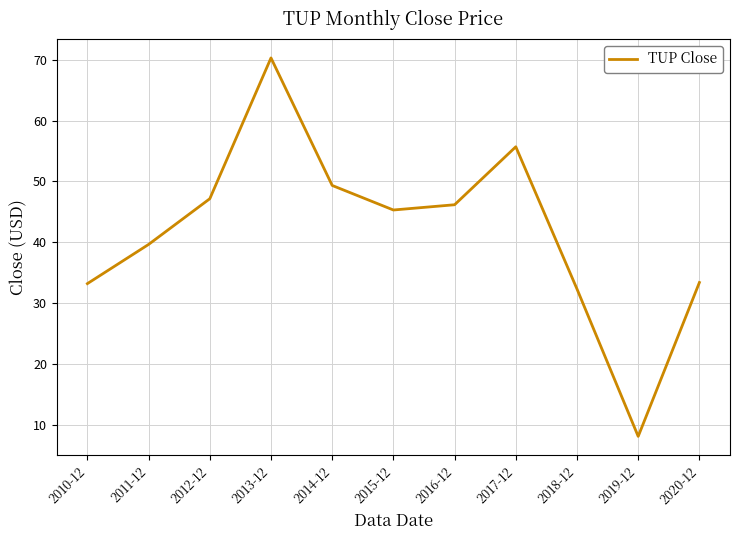

True or false: the data shows 70.3 at 2013-12.

True